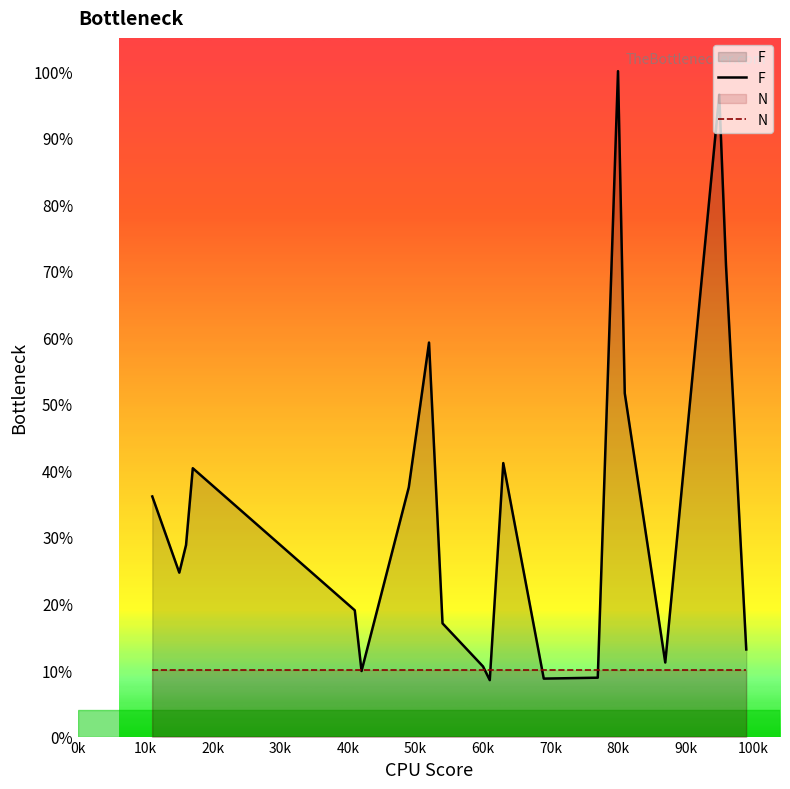

Which series has the widest spread of values?

F